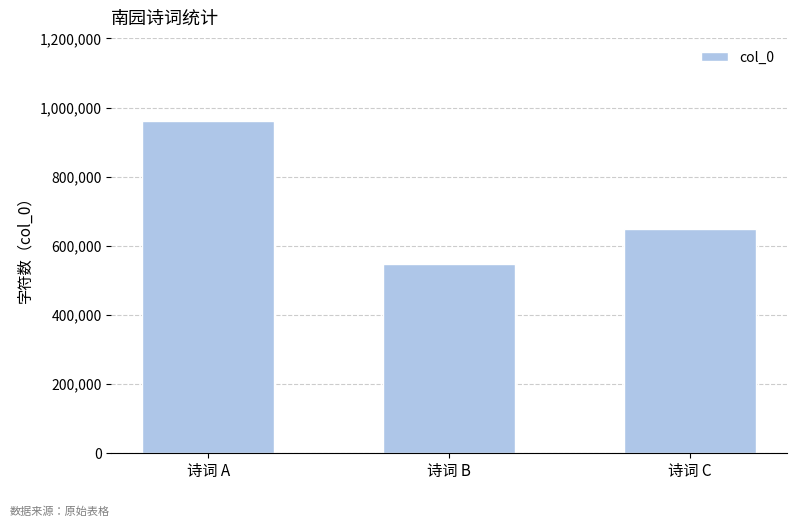

List the labels in order of value, smallest first.

诗词 B, 诗词 C, 诗词 A